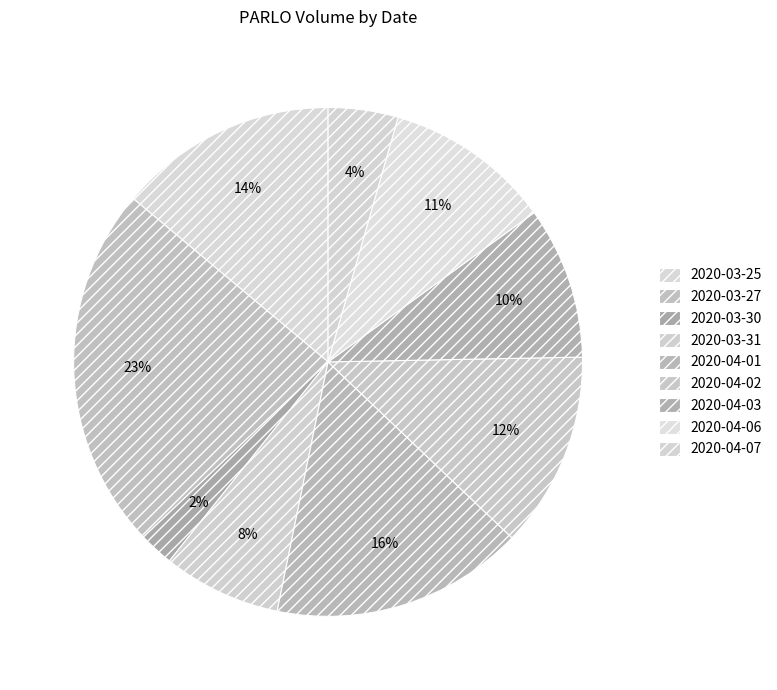

The 2020-04-02 slice represents 1% of the pie. True or false?

False